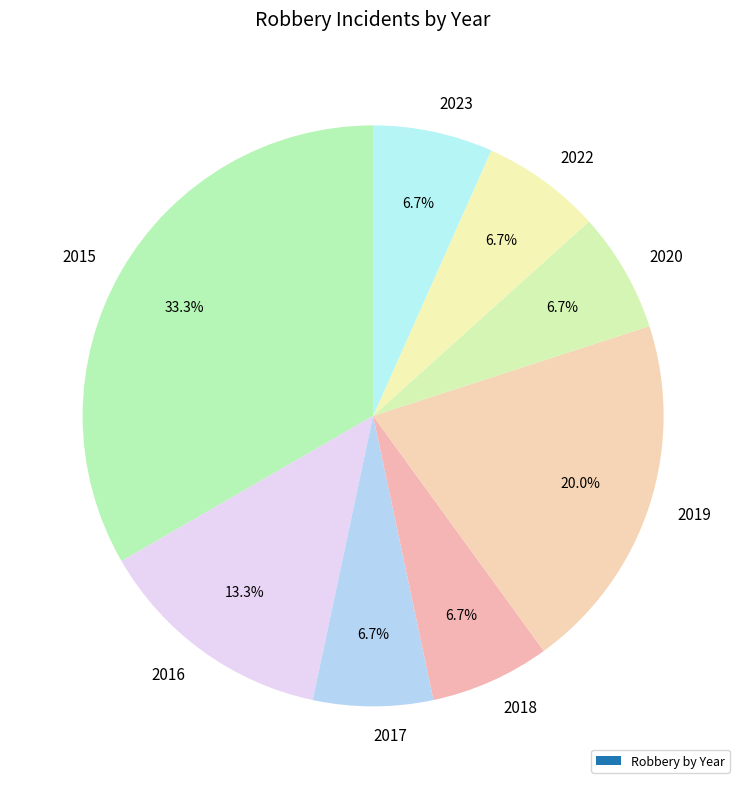

True or false: 2018 accounts for 1% of the total.

False